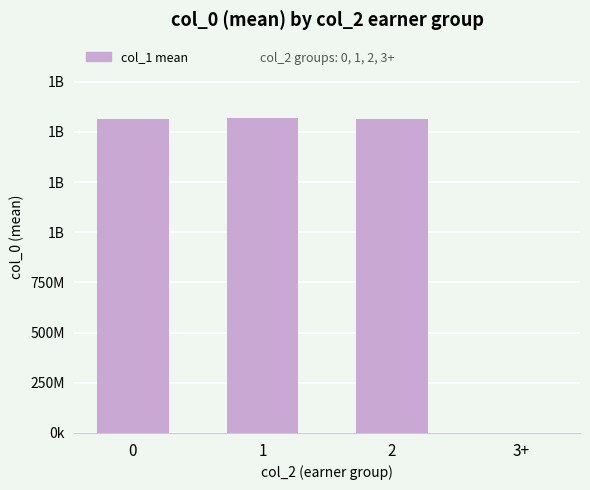

Where does the data first go above 1566348570?

1